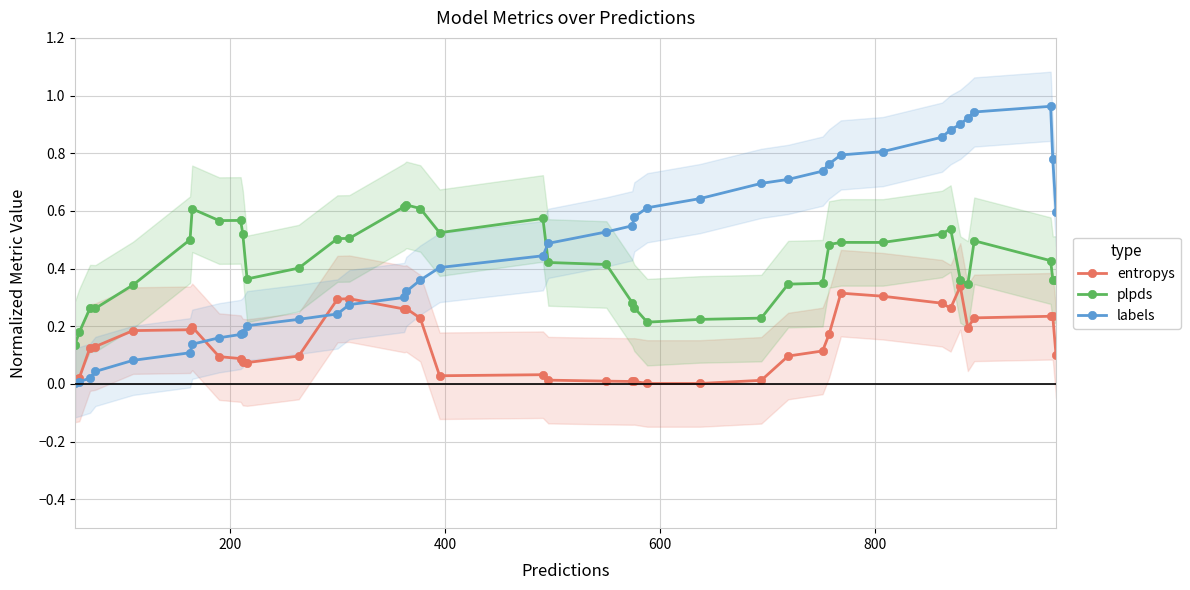

How many interior local valleys does the entropys series have?

7